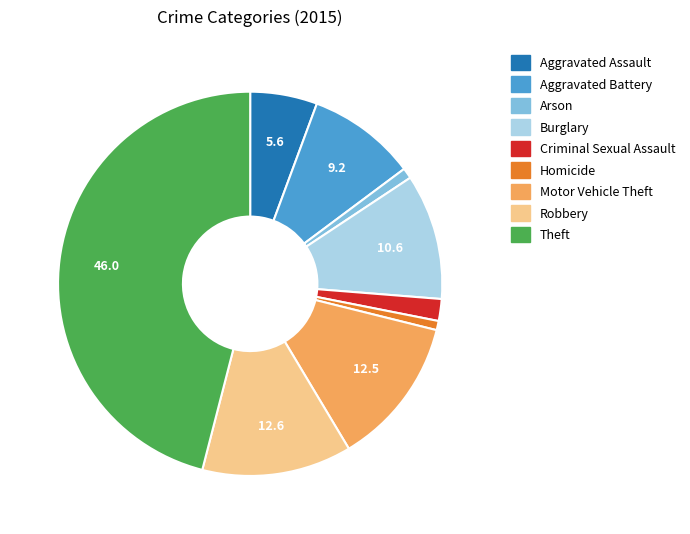

Does Aggravated Assault account for over 50% of the chart?

No